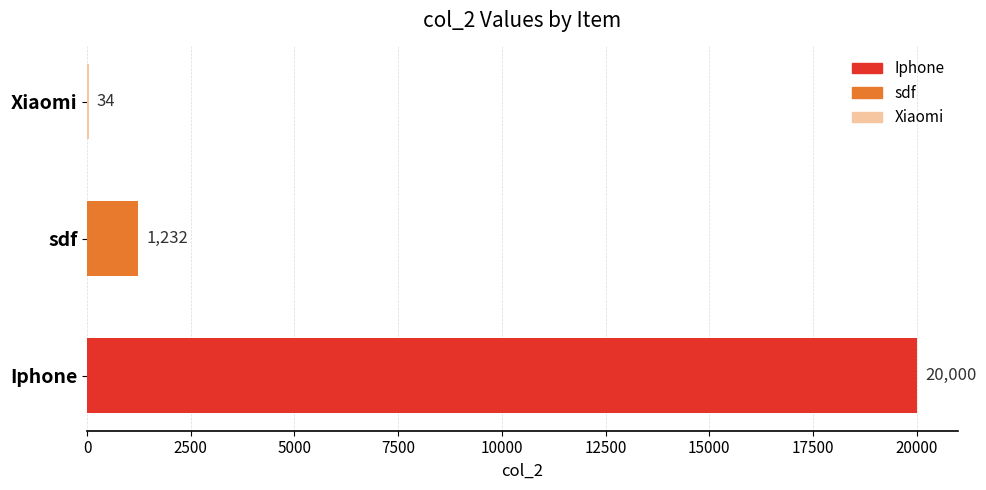

Are the bars horizontal?

Yes